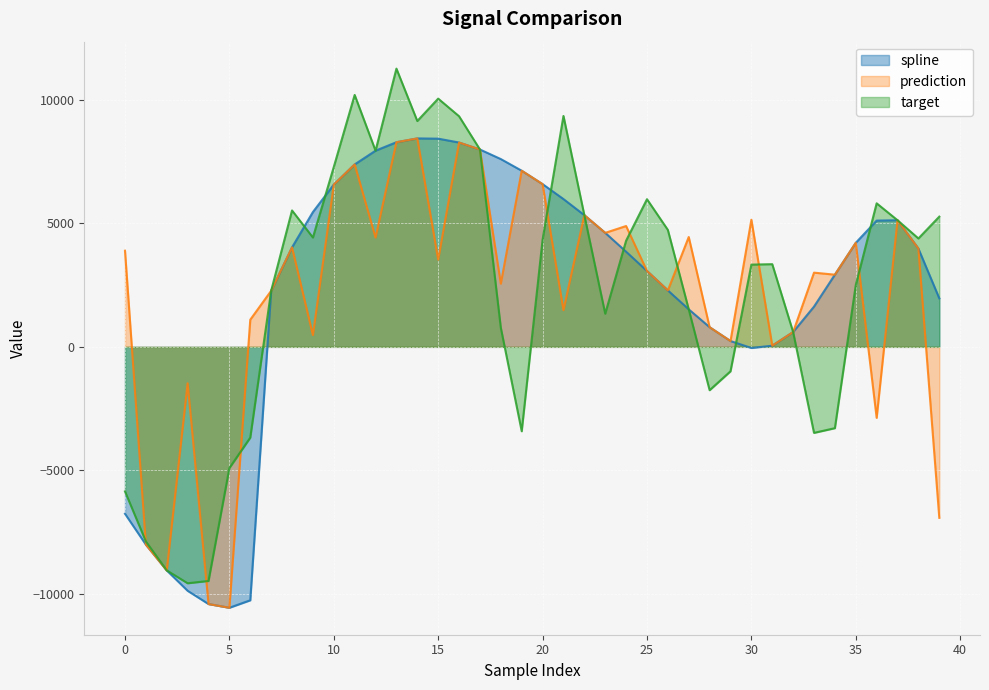

At 11, list the series in order from largest to smallest.

target, spline, prediction